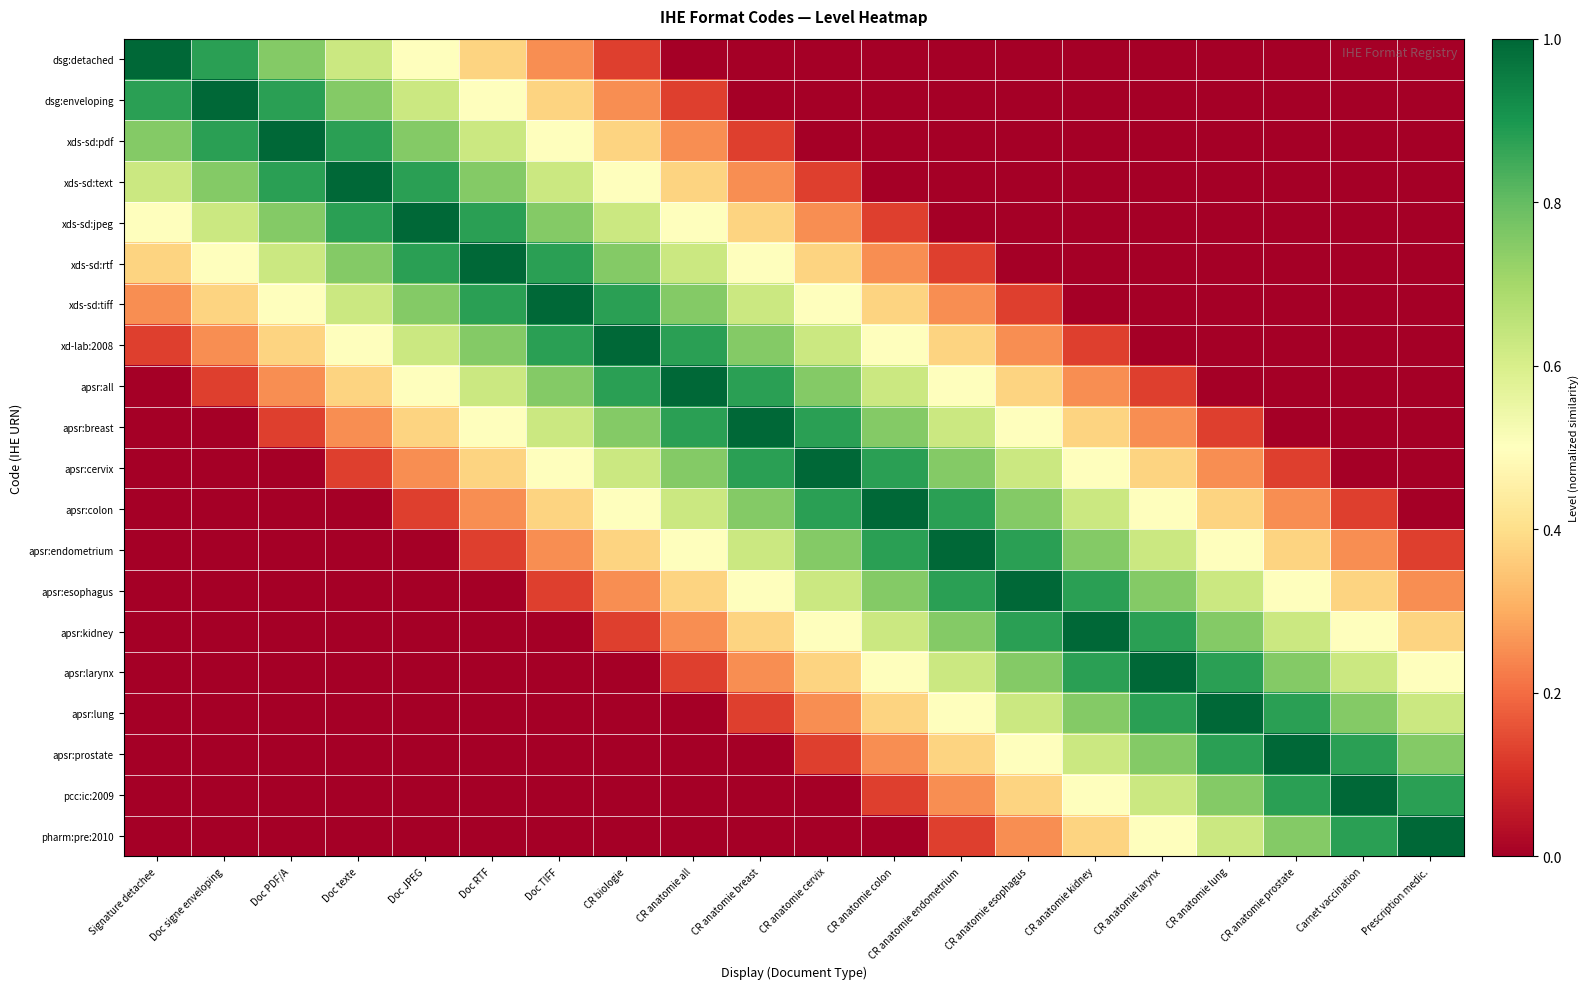

Reading left to right, extract all data points from this chart.

dsg:detached: Signature detachee=1.0	Doc signe enveloping=0.9	Doc PDF/A=0.8	Doc texte=0.6	Doc JPEG=0.5	Doc RTF=0.4	Doc TIFF=0.2	CR biologie=0.1	CR anatomie all=0.0	CR anatomie breast=0.0	CR anatomie cervix=0.0	CR anatomie colon=0.0	CR anatomie endometrium=0.0	CR anatomie esophagus=0.0	CR anatomie kidney=0.0	CR anatomie larynx=0.0	CR anatomie lung=0.0	CR anatomie prostate=0.0	Carnet vaccination=0.0	Prescription medic.=0.0
dsg:enveloping: Signature detachee=0.9	Doc signe enveloping=1.0	Doc PDF/A=0.9	Doc texte=0.8	Doc JPEG=0.6	Doc RTF=0.5	Doc TIFF=0.4	CR biologie=0.2	CR anatomie all=0.1	CR anatomie breast=0.0	CR anatomie cervix=0.0	CR anatomie colon=0.0	CR anatomie endometrium=0.0	CR anatomie esophagus=0.0	CR anatomie kidney=0.0	CR anatomie larynx=0.0	CR anatomie lung=0.0	CR anatomie prostate=0.0	Carnet vaccination=0.0	Prescription medic.=0.0
xds-sd:pdf: Signature detachee=0.8	Doc signe enveloping=0.9	Doc PDF/A=1.0	Doc texte=0.9	Doc JPEG=0.8	Doc RTF=0.6	Doc TIFF=0.5	CR biologie=0.4	CR anatomie all=0.2	CR anatomie breast=0.1	CR anatomie cervix=0.0	CR anatomie colon=0.0	CR anatomie endometrium=0.0	CR anatomie esophagus=0.0	CR anatomie kidney=0.0	CR anatomie larynx=0.0	CR anatomie lung=0.0	CR anatomie prostate=0.0	Carnet vaccination=0.0	Prescription medic.=0.0
xds-sd:text: Signature detachee=0.6	Doc signe enveloping=0.8	Doc PDF/A=0.9	Doc texte=1.0	Doc JPEG=0.9	Doc RTF=0.8	Doc TIFF=0.6	CR biologie=0.5	CR anatomie all=0.4	CR anatomie breast=0.2	CR anatomie cervix=0.1	CR anatomie colon=0.0	CR anatomie endometrium=0.0	CR anatomie esophagus=0.0	CR anatomie kidney=0.0	CR anatomie larynx=0.0	CR anatomie lung=0.0	CR anatomie prostate=0.0	Carnet vaccination=0.0	Prescription medic.=0.0
xds-sd:jpeg: Signature detachee=0.5	Doc signe enveloping=0.6	Doc PDF/A=0.8	Doc texte=0.9	Doc JPEG=1.0	Doc RTF=0.9	Doc TIFF=0.8	CR biologie=0.6	CR anatomie all=0.5	CR anatomie breast=0.4	CR anatomie cervix=0.2	CR anatomie colon=0.1	CR anatomie endometrium=0.0	CR anatomie esophagus=0.0	CR anatomie kidney=0.0	CR anatomie larynx=0.0	CR anatomie lung=0.0	CR anatomie prostate=0.0	Carnet vaccination=0.0	Prescription medic.=0.0
xds-sd:rtf: Signature detachee=0.4	Doc signe enveloping=0.5	Doc PDF/A=0.6	Doc texte=0.8	Doc JPEG=0.9	Doc RTF=1.0	Doc TIFF=0.9	CR biologie=0.8	CR anatomie all=0.6	CR anatomie breast=0.5	CR anatomie cervix=0.4	CR anatomie colon=0.2	CR anatomie endometrium=0.1	CR anatomie esophagus=0.0	CR anatomie kidney=0.0	CR anatomie larynx=0.0	CR anatomie lung=0.0	CR anatomie prostate=0.0	Carnet vaccination=0.0	Prescription medic.=0.0
xds-sd:tiff: Signature detachee=0.2	Doc signe enveloping=0.4	Doc PDF/A=0.5	Doc texte=0.6	Doc JPEG=0.8	Doc RTF=0.9	Doc TIFF=1.0	CR biologie=0.9	CR anatomie all=0.8	CR anatomie breast=0.6	CR anatomie cervix=0.5	CR anatomie colon=0.4	CR anatomie endometrium=0.2	CR anatomie esophagus=0.1	CR anatomie kidney=0.0	CR anatomie larynx=0.0	CR anatomie lung=0.0	CR anatomie prostate=0.0	Carnet vaccination=0.0	Prescription medic.=0.0
xd-lab:2008: Signature detachee=0.1	Doc signe enveloping=0.2	Doc PDF/A=0.4	Doc texte=0.5	Doc JPEG=0.6	Doc RTF=0.8	Doc TIFF=0.9	CR biologie=1.0	CR anatomie all=0.9	CR anatomie breast=0.8	CR anatomie cervix=0.6	CR anatomie colon=0.5	CR anatomie endometrium=0.4	CR anatomie esophagus=0.2	CR anatomie kidney=0.1	CR anatomie larynx=0.0	CR anatomie lung=0.0	CR anatomie prostate=0.0	Carnet vaccination=0.0	Prescription medic.=0.0
apsr:all: Signature detachee=0.0	Doc signe enveloping=0.1	Doc PDF/A=0.2	Doc texte=0.4	Doc JPEG=0.5	Doc RTF=0.6	Doc TIFF=0.8	CR biologie=0.9	CR anatomie all=1.0	CR anatomie breast=0.9	CR anatomie cervix=0.8	CR anatomie colon=0.6	CR anatomie endometrium=0.5	CR anatomie esophagus=0.4	CR anatomie kidney=0.2	CR anatomie larynx=0.1	CR anatomie lung=0.0	CR anatomie prostate=0.0	Carnet vaccination=0.0	Prescription medic.=0.0
apsr:breast: Signature detachee=0.0	Doc signe enveloping=0.0	Doc PDF/A=0.1	Doc texte=0.2	Doc JPEG=0.4	Doc RTF=0.5	Doc TIFF=0.6	CR biologie=0.8	CR anatomie all=0.9	CR anatomie breast=1.0	CR anatomie cervix=0.9	CR anatomie colon=0.8	CR anatomie endometrium=0.6	CR anatomie esophagus=0.5	CR anatomie kidney=0.4	CR anatomie larynx=0.2	CR anatomie lung=0.1	CR anatomie prostate=0.0	Carnet vaccination=0.0	Prescription medic.=0.0
apsr:cervix: Signature detachee=0.0	Doc signe enveloping=0.0	Doc PDF/A=0.0	Doc texte=0.1	Doc JPEG=0.2	Doc RTF=0.4	Doc TIFF=0.5	CR biologie=0.6	CR anatomie all=0.8	CR anatomie breast=0.9	CR anatomie cervix=1.0	CR anatomie colon=0.9	CR anatomie endometrium=0.8	CR anatomie esophagus=0.6	CR anatomie kidney=0.5	CR anatomie larynx=0.4	CR anatomie lung=0.2	CR anatomie prostate=0.1	Carnet vaccination=0.0	Prescription medic.=0.0
apsr:colon: Signature detachee=0.0	Doc signe enveloping=0.0	Doc PDF/A=0.0	Doc texte=0.0	Doc JPEG=0.1	Doc RTF=0.2	Doc TIFF=0.4	CR biologie=0.5	CR anatomie all=0.6	CR anatomie breast=0.8	CR anatomie cervix=0.9	CR anatomie colon=1.0	CR anatomie endometrium=0.9	CR anatomie esophagus=0.8	CR anatomie kidney=0.6	CR anatomie larynx=0.5	CR anatomie lung=0.4	CR anatomie prostate=0.2	Carnet vaccination=0.1	Prescription medic.=0.0
apsr:endometrium: Signature detachee=0.0	Doc signe enveloping=0.0	Doc PDF/A=0.0	Doc texte=0.0	Doc JPEG=0.0	Doc RTF=0.1	Doc TIFF=0.2	CR biologie=0.4	CR anatomie all=0.5	CR anatomie breast=0.6	CR anatomie cervix=0.8	CR anatomie colon=0.9	CR anatomie endometrium=1.0	CR anatomie esophagus=0.9	CR anatomie kidney=0.8	CR anatomie larynx=0.6	CR anatomie lung=0.5	CR anatomie prostate=0.4	Carnet vaccination=0.2	Prescription medic.=0.1
apsr:esophagus: Signature detachee=0.0	Doc signe enveloping=0.0	Doc PDF/A=0.0	Doc texte=0.0	Doc JPEG=0.0	Doc RTF=0.0	Doc TIFF=0.1	CR biologie=0.2	CR anatomie all=0.4	CR anatomie breast=0.5	CR anatomie cervix=0.6	CR anatomie colon=0.8	CR anatomie endometrium=0.9	CR anatomie esophagus=1.0	CR anatomie kidney=0.9	CR anatomie larynx=0.8	CR anatomie lung=0.6	CR anatomie prostate=0.5	Carnet vaccination=0.4	Prescription medic.=0.2
apsr:kidney: Signature detachee=0.0	Doc signe enveloping=0.0	Doc PDF/A=0.0	Doc texte=0.0	Doc JPEG=0.0	Doc RTF=0.0	Doc TIFF=0.0	CR biologie=0.1	CR anatomie all=0.2	CR anatomie breast=0.4	CR anatomie cervix=0.5	CR anatomie colon=0.6	CR anatomie endometrium=0.8	CR anatomie esophagus=0.9	CR anatomie kidney=1.0	CR anatomie larynx=0.9	CR anatomie lung=0.8	CR anatomie prostate=0.6	Carnet vaccination=0.5	Prescription medic.=0.4
apsr:larynx: Signature detachee=0.0	Doc signe enveloping=0.0	Doc PDF/A=0.0	Doc texte=0.0	Doc JPEG=0.0	Doc RTF=0.0	Doc TIFF=0.0	CR biologie=0.0	CR anatomie all=0.1	CR anatomie breast=0.2	CR anatomie cervix=0.4	CR anatomie colon=0.5	CR anatomie endometrium=0.6	CR anatomie esophagus=0.8	CR anatomie kidney=0.9	CR anatomie larynx=1.0	CR anatomie lung=0.9	CR anatomie prostate=0.8	Carnet vaccination=0.6	Prescription medic.=0.5
apsr:lung: Signature detachee=0.0	Doc signe enveloping=0.0	Doc PDF/A=0.0	Doc texte=0.0	Doc JPEG=0.0	Doc RTF=0.0	Doc TIFF=0.0	CR biologie=0.0	CR anatomie all=0.0	CR anatomie breast=0.1	CR anatomie cervix=0.2	CR anatomie colon=0.4	CR anatomie endometrium=0.5	CR anatomie esophagus=0.6	CR anatomie kidney=0.8	CR anatomie larynx=0.9	CR anatomie lung=1.0	CR anatomie prostate=0.9	Carnet vaccination=0.8	Prescription medic.=0.6
apsr:prostate: Signature detachee=0.0	Doc signe enveloping=0.0	Doc PDF/A=0.0	Doc texte=0.0	Doc JPEG=0.0	Doc RTF=0.0	Doc TIFF=0.0	CR biologie=0.0	CR anatomie all=0.0	CR anatomie breast=0.0	CR anatomie cervix=0.1	CR anatomie colon=0.2	CR anatomie endometrium=0.4	CR anatomie esophagus=0.5	CR anatomie kidney=0.6	CR anatomie larynx=0.8	CR anatomie lung=0.9	CR anatomie prostate=1.0	Carnet vaccination=0.9	Prescription medic.=0.8
pcc:ic:2009: Signature detachee=0.0	Doc signe enveloping=0.0	Doc PDF/A=0.0	Doc texte=0.0	Doc JPEG=0.0	Doc RTF=0.0	Doc TIFF=0.0	CR biologie=0.0	CR anatomie all=0.0	CR anatomie breast=0.0	CR anatomie cervix=0.0	CR anatomie colon=0.1	CR anatomie endometrium=0.2	CR anatomie esophagus=0.4	CR anatomie kidney=0.5	CR anatomie larynx=0.6	CR anatomie lung=0.8	CR anatomie prostate=0.9	Carnet vaccination=1.0	Prescription medic.=0.9
pharm:pre:2010: Signature detachee=0.0	Doc signe enveloping=0.0	Doc PDF/A=0.0	Doc texte=0.0	Doc JPEG=0.0	Doc RTF=0.0	Doc TIFF=0.0	CR biologie=0.0	CR anatomie all=0.0	CR anatomie breast=0.0	CR anatomie cervix=0.0	CR anatomie colon=0.0	CR anatomie endometrium=0.1	CR anatomie esophagus=0.2	CR anatomie kidney=0.4	CR anatomie larynx=0.5	CR anatomie lung=0.6	CR anatomie prostate=0.8	Carnet vaccination=0.9	Prescription medic.=1.0